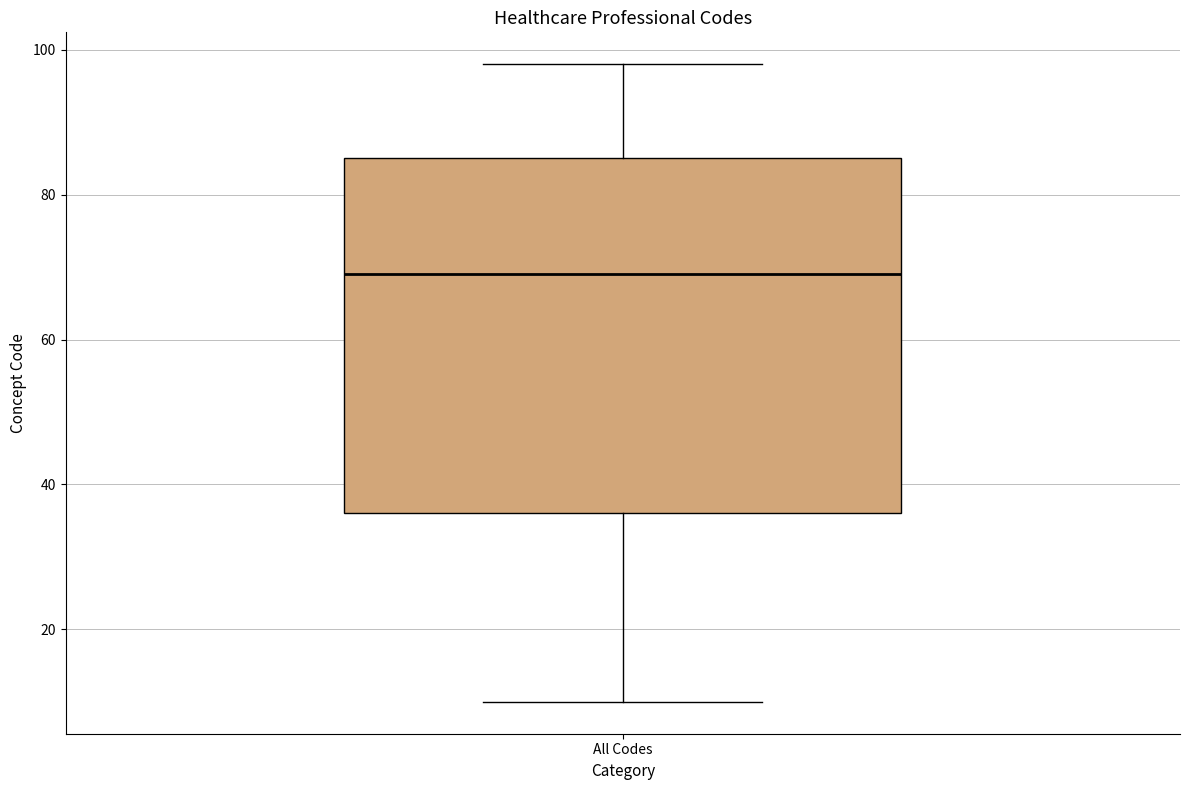

Where does the lower whisker of the box for All Codes end on the y-axis? The values are not printed on the chart, so give them approximately, as read against the axis.

10